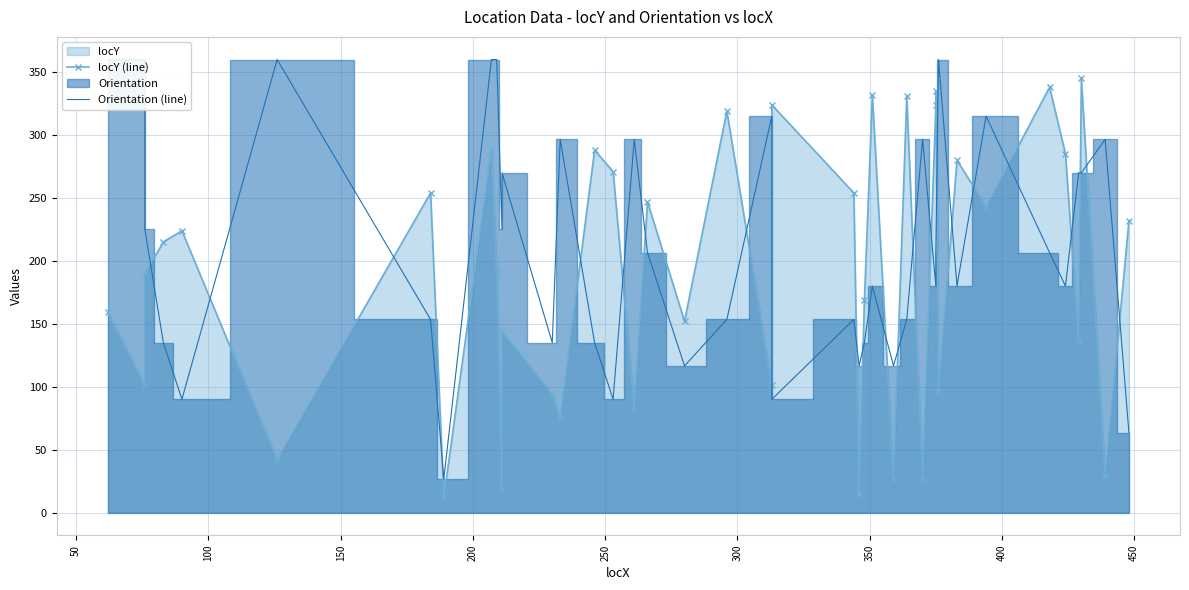

How many intersections are there between locY (line) and Orientation (line)?

23